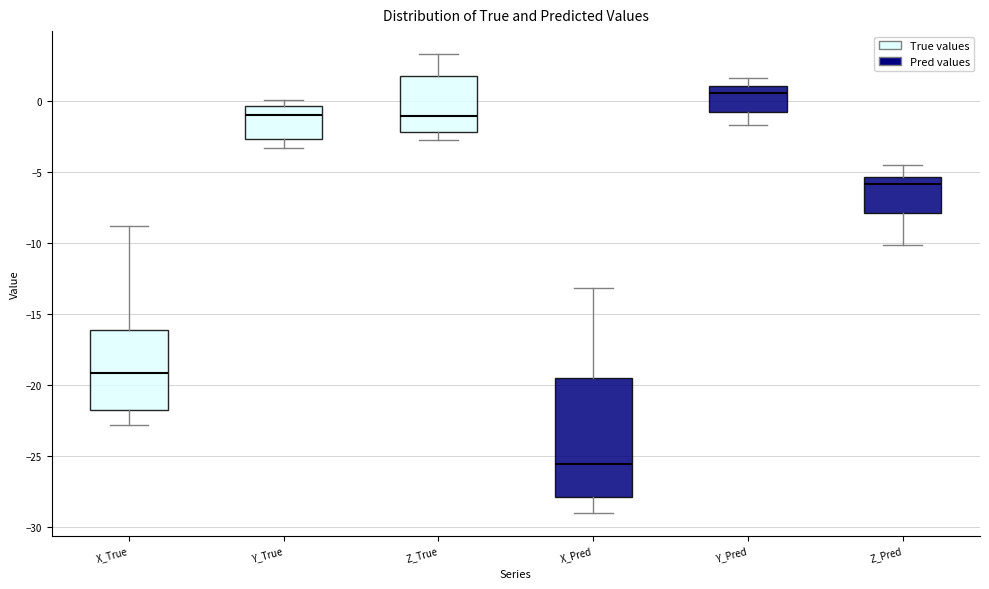

Reading left to right, read every box against the y-axis: the position of its median line, the range the box covers, and the ends of its whiskers. The values are not printed on the chart, so give them approximately, as read against the axis.

X_True: median -19.0, box -21.5 to -16.0, whiskers -23.0 to -9.0
Y_True: median -1.0, box -2.5 to -0.5, whiskers -3.5 to 0.0
Z_True: median -1.0, box -2.0 to 2.0, whiskers -2.5 to 3.5
X_Pred: median -25.5, box -28.0 to -19.5, whiskers -29.0 to -13.0
Y_Pred: median 0.5, box -0.5 to 1.0, whiskers -1.5 to 1.5
Z_Pred: median -6.0, box -8.0 to -5.5, whiskers -10.0 to -4.5